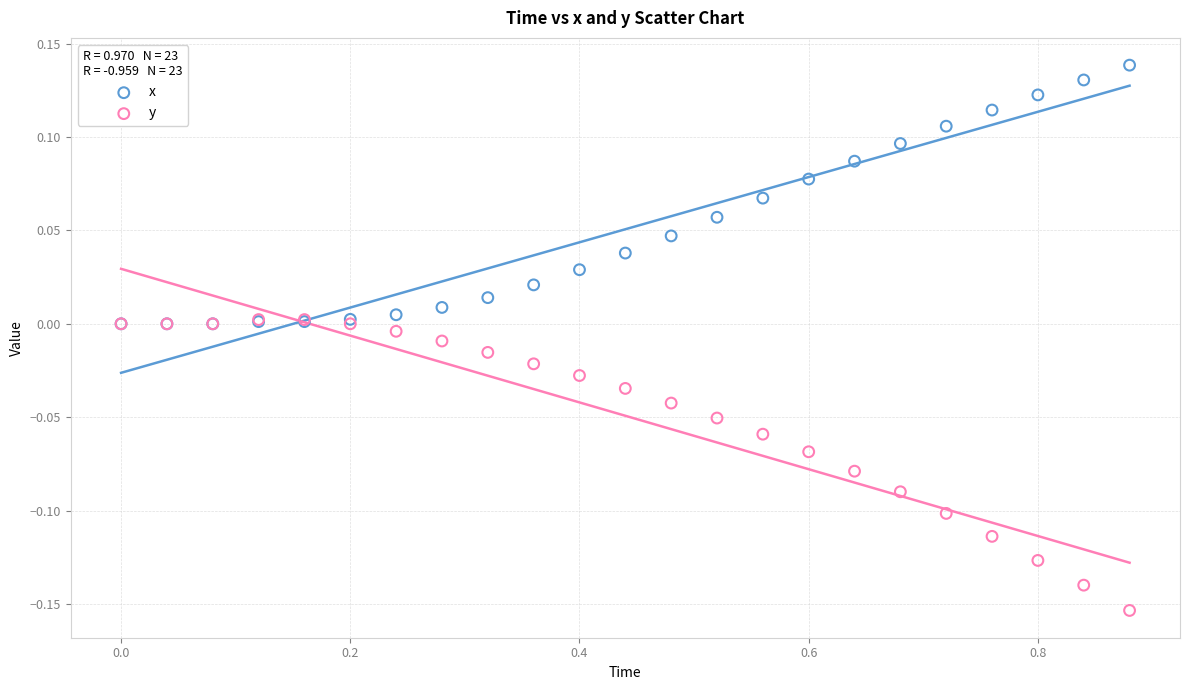

Which series contains the lowest Y value?

y